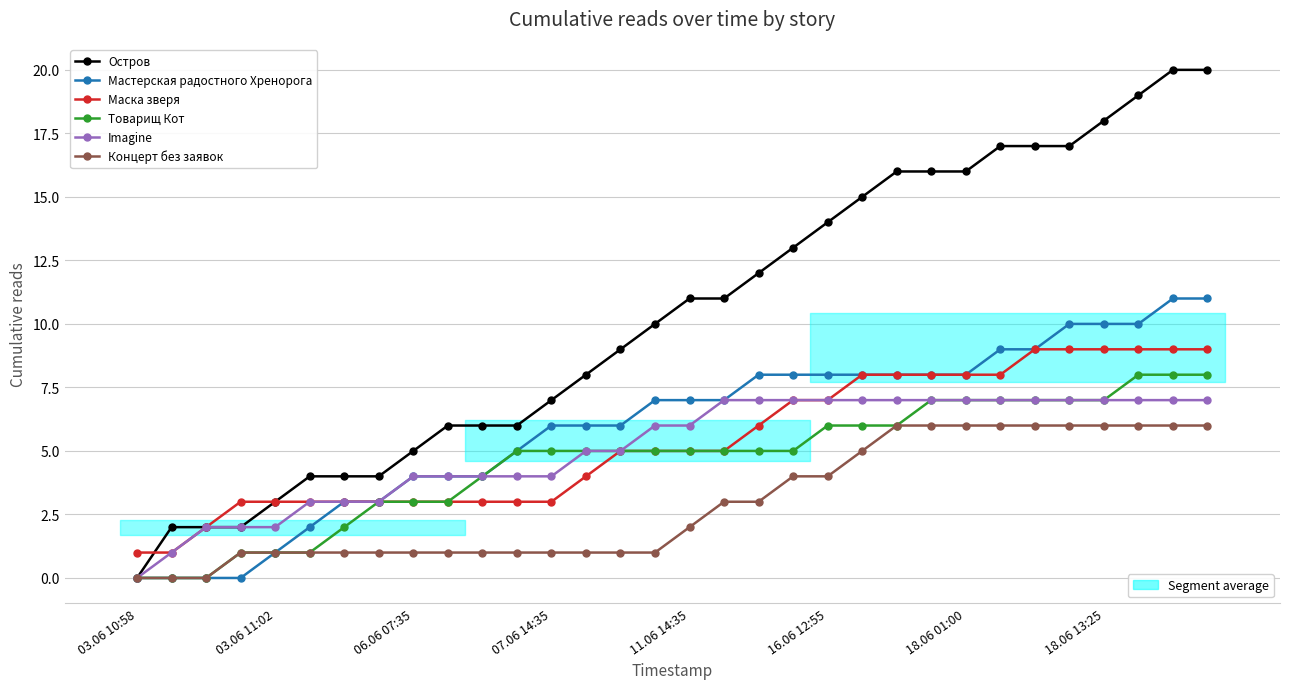

What is the maximum value shown in the chart?

20